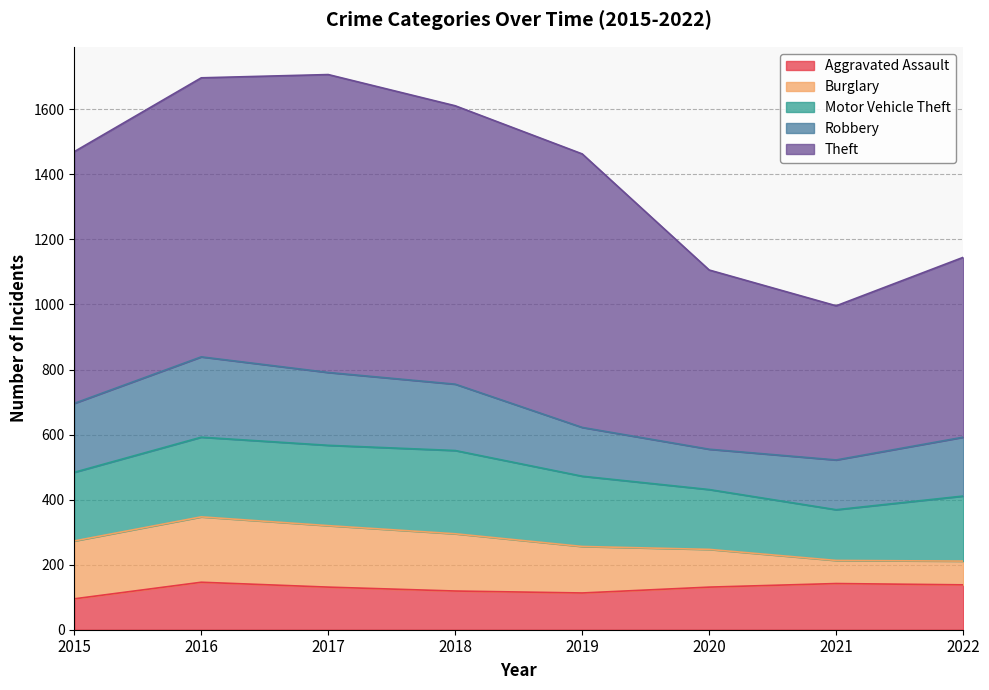

Which series ends up on top after the final intersection of Aggravated Assault and Robbery?

Robbery